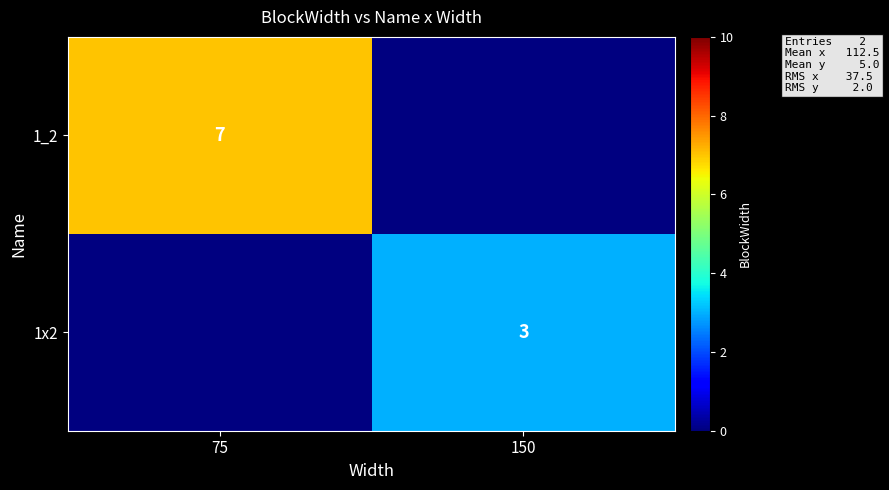

The 1x2 series shows 5 at 150. True or false?

False